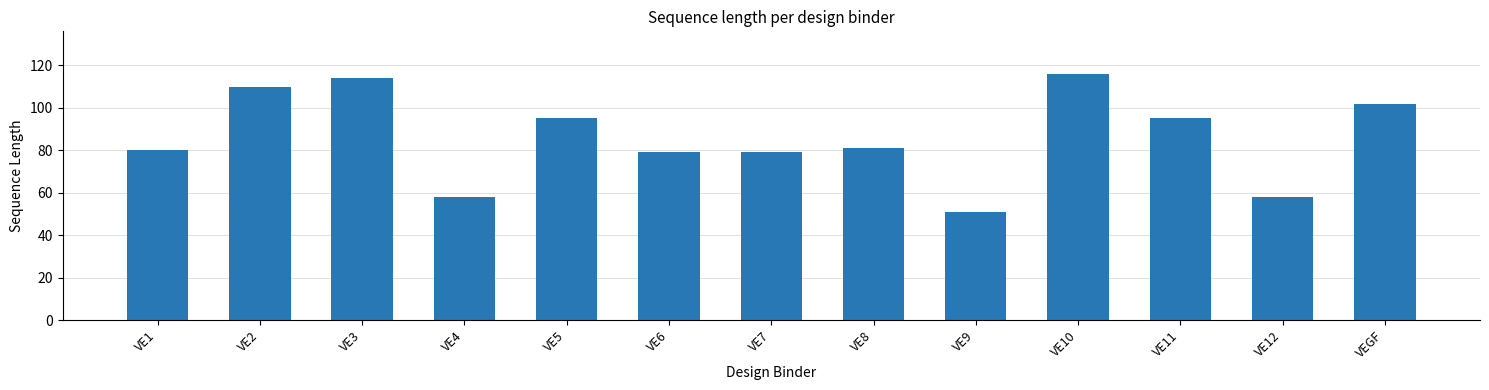

True or false: the data shows 27 at VE8.

False